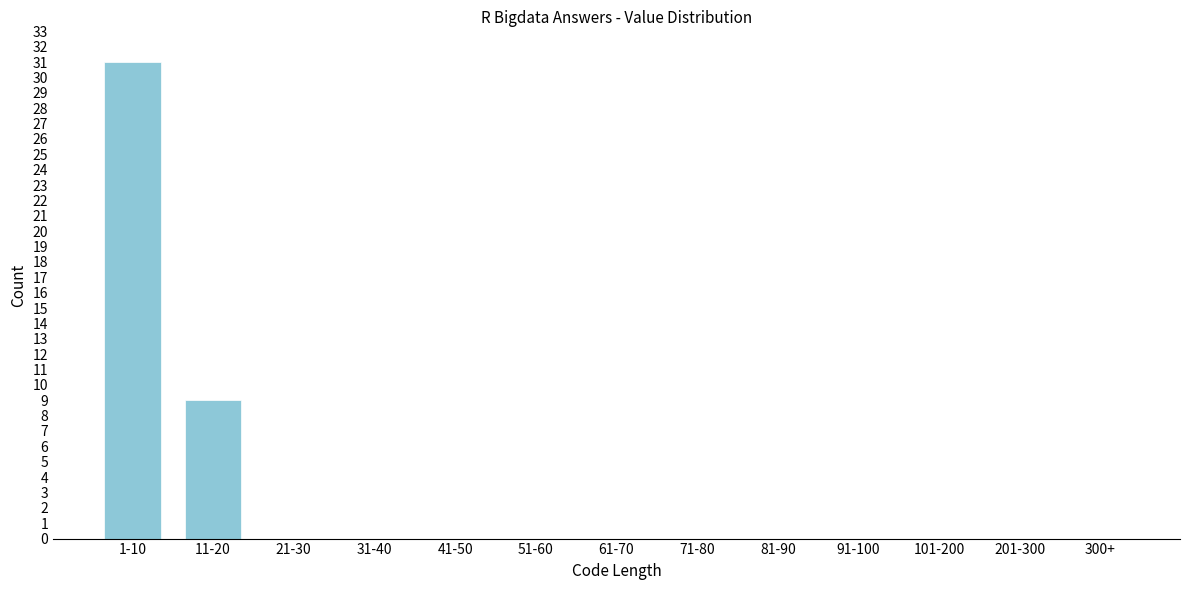

Reading left to right, extract all data points from this chart.

1-10=31	11-20=9	21-30=0	31-40=0	41-50=0	51-60=0	61-70=0	71-80=0	81-90=0	91-100=0	101-200=0	201-300=0	300+=0